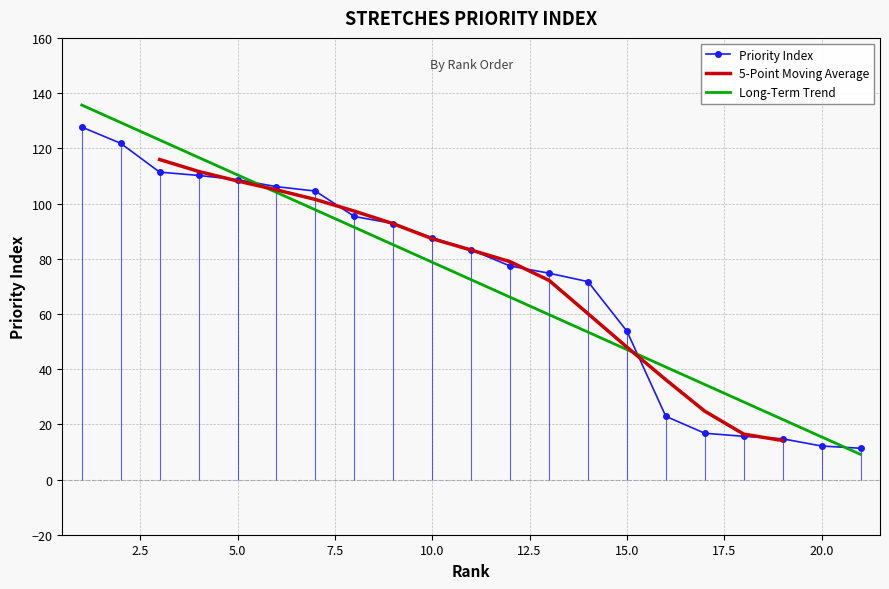

What is the lowest value of the Priority Index series?

11.3